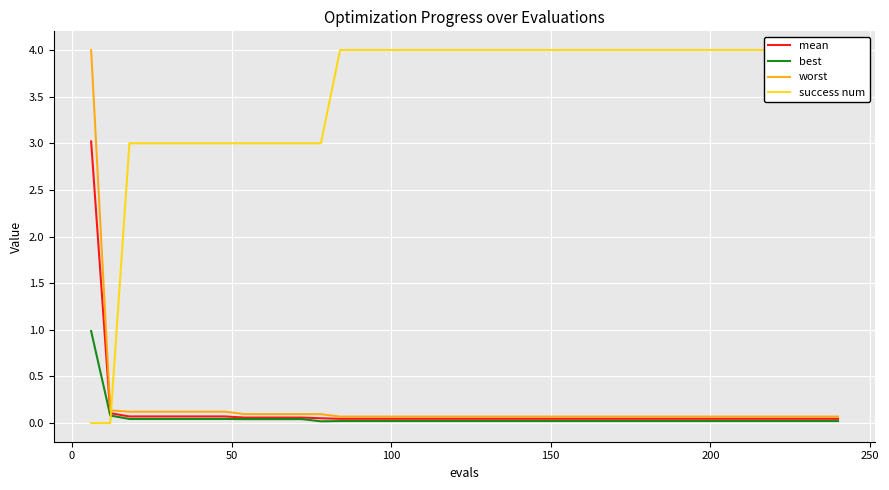

What is the highest value of the best series?

1.0